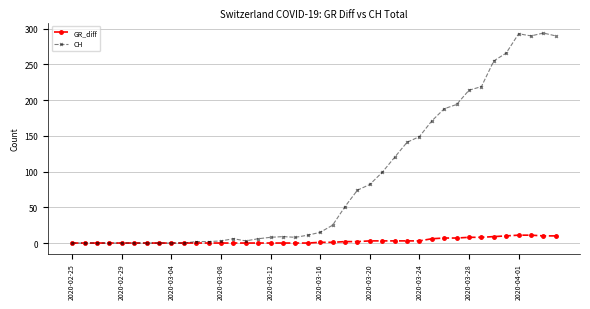

True or false: CH has more than 0 points higher than both neighbors.

True